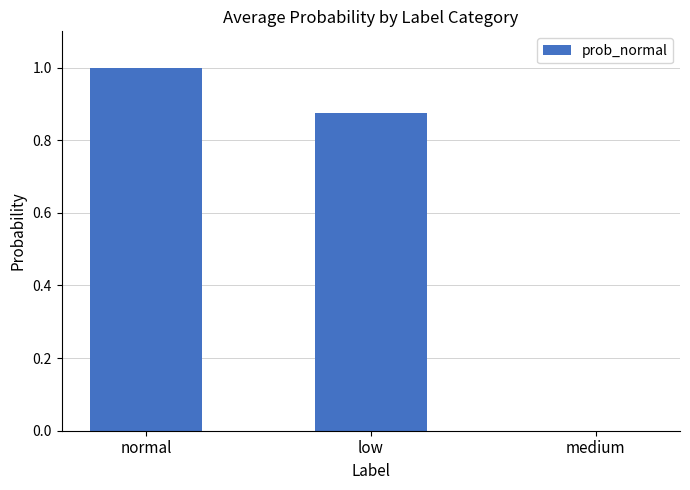

The value at medium is 0.0. True or false?

True